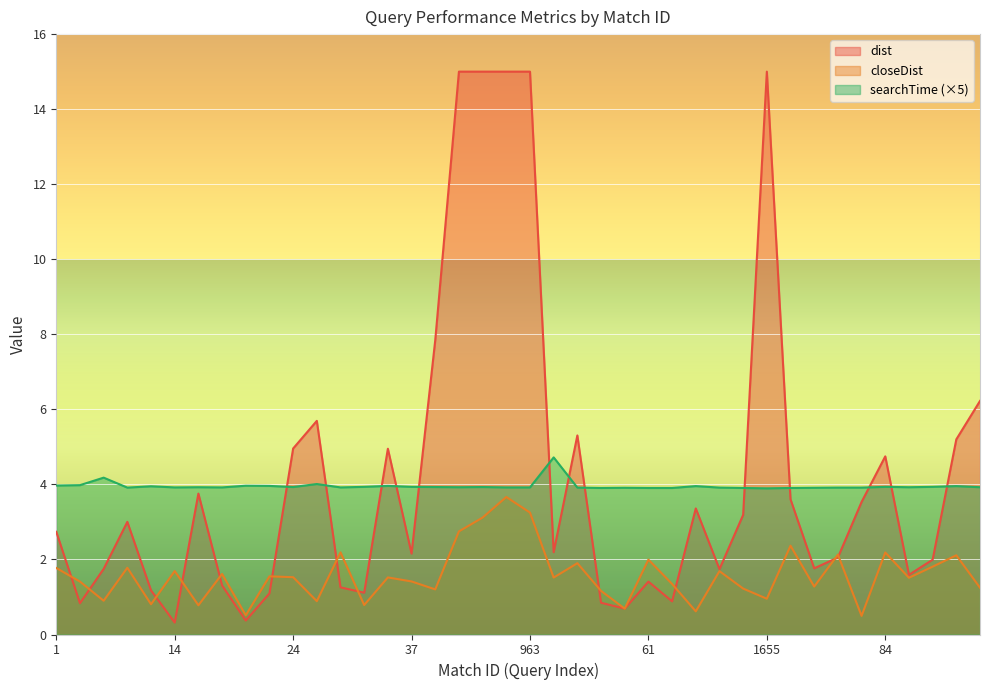

What is the spread (max minus min) of values at 70?

2.7